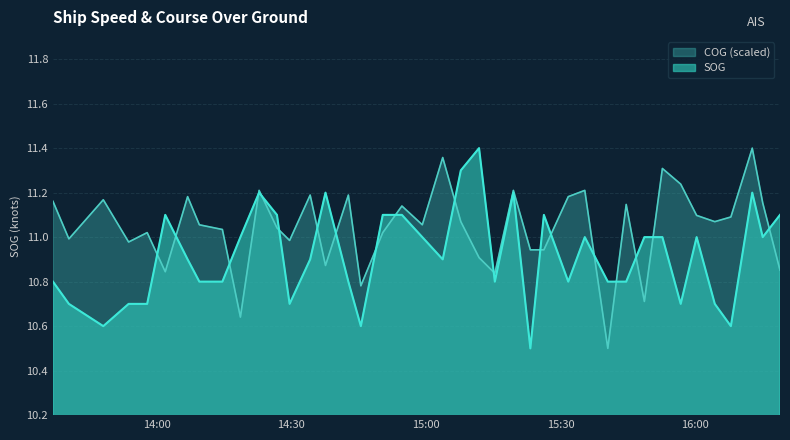

What is the maximum value for COG?

11.4